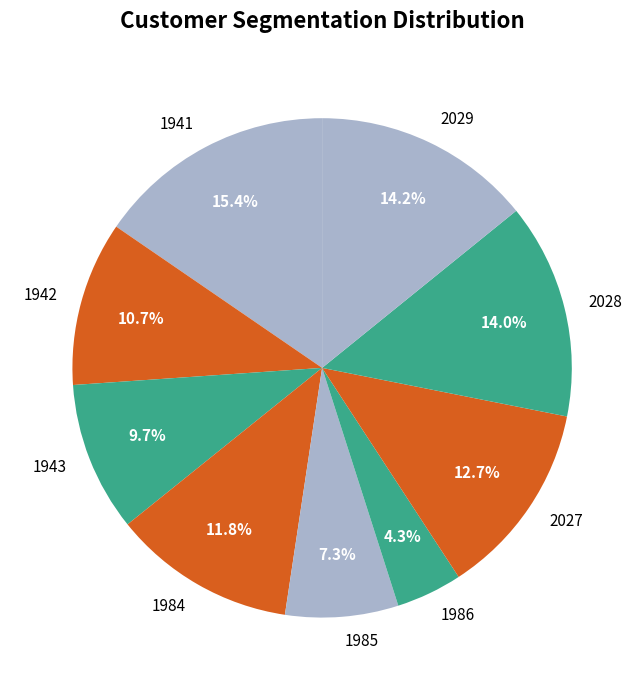

What is the total percentage of 1985 and 1942?

18.0%